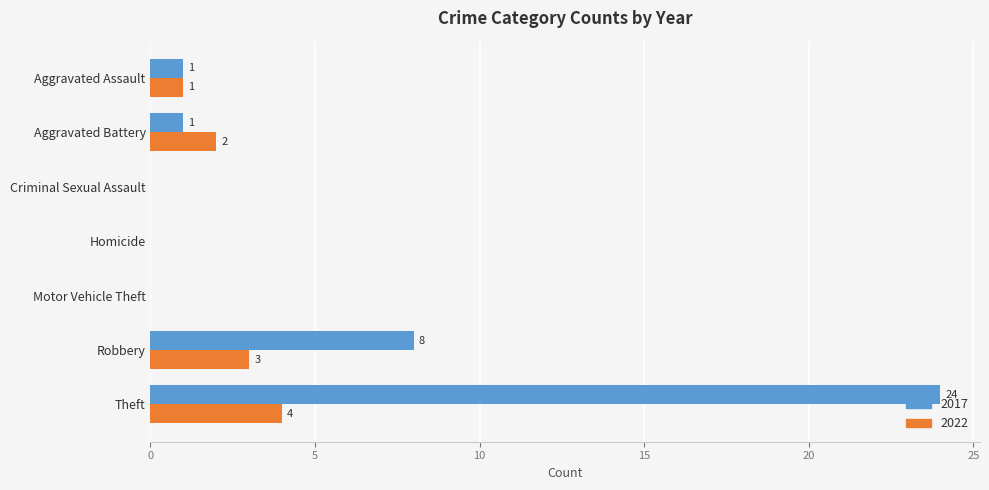

At which label is 2017 closest to 12?

Robbery